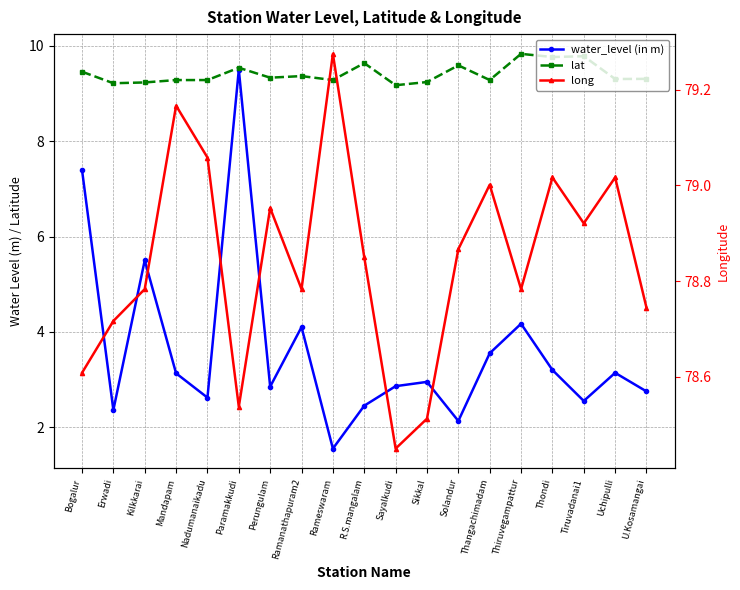

What is the total value across all series at Erwadi?

90.3